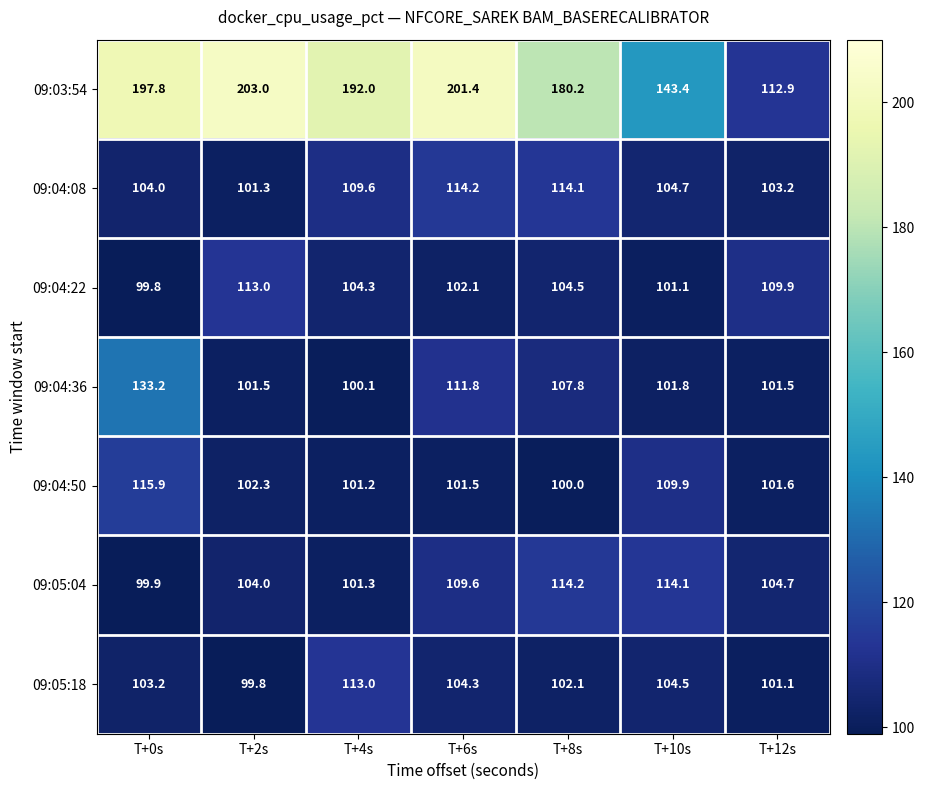

What is the difference between the maximum and minimum values in the 09:04:36 series?

33.1